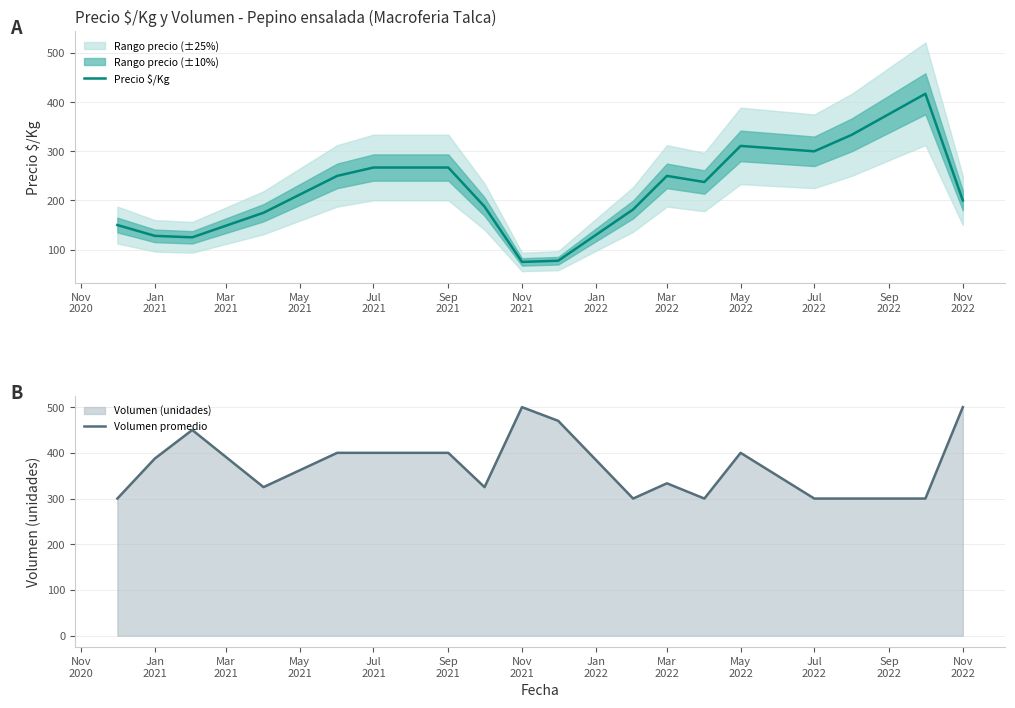

Rank the series by their average value, from highest to lowest.

Volumen promedio, Precio $/Kg